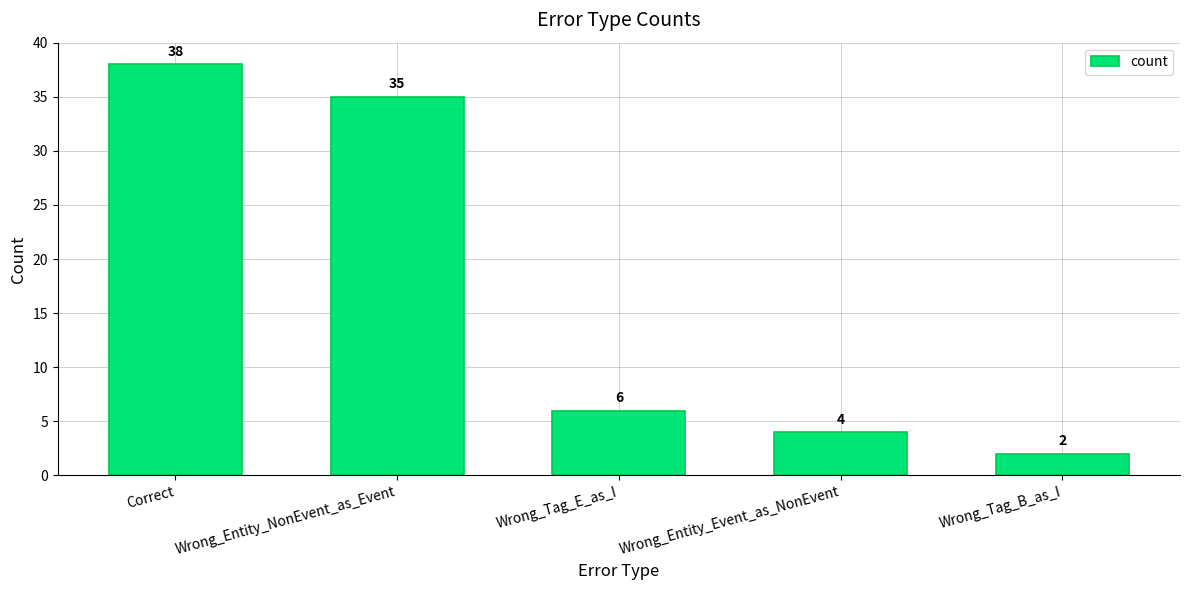

Which label corresponds to the largest value in the chart?

Correct